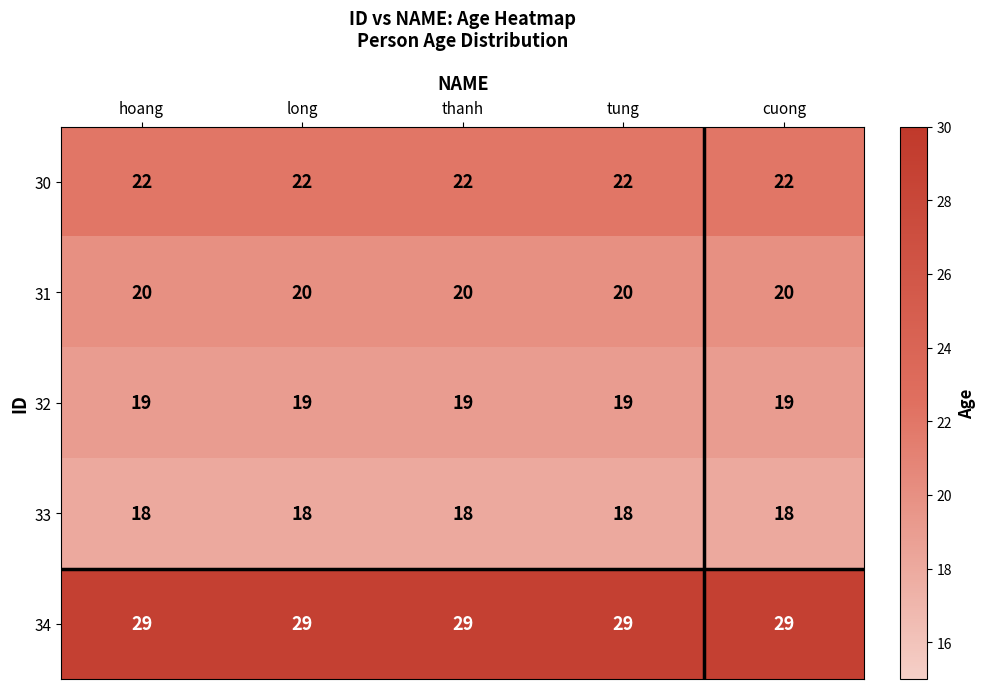

What is the average value of the 31 series?

20